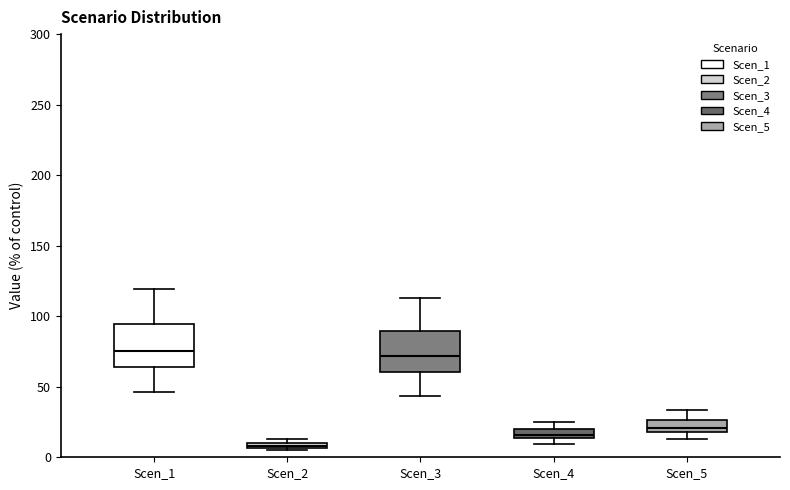

Where does the upper whisker of the box for Scen_3 end on the y-axis? The values are not printed on the chart, so give them approximately, as read against the axis.

115